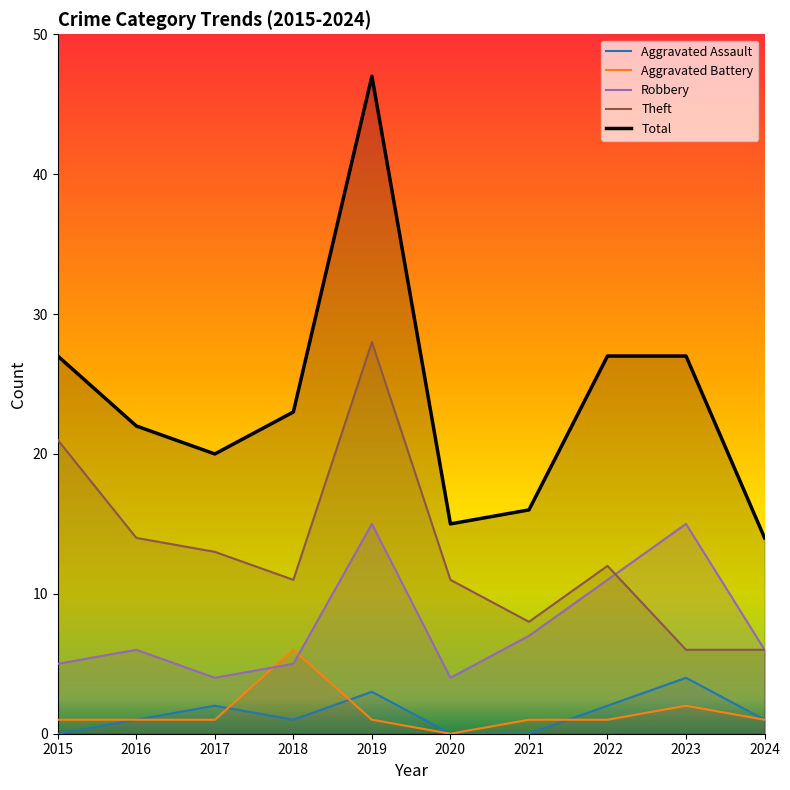

True or false: Aggravated Battery has a value of 0 at 2021.

False